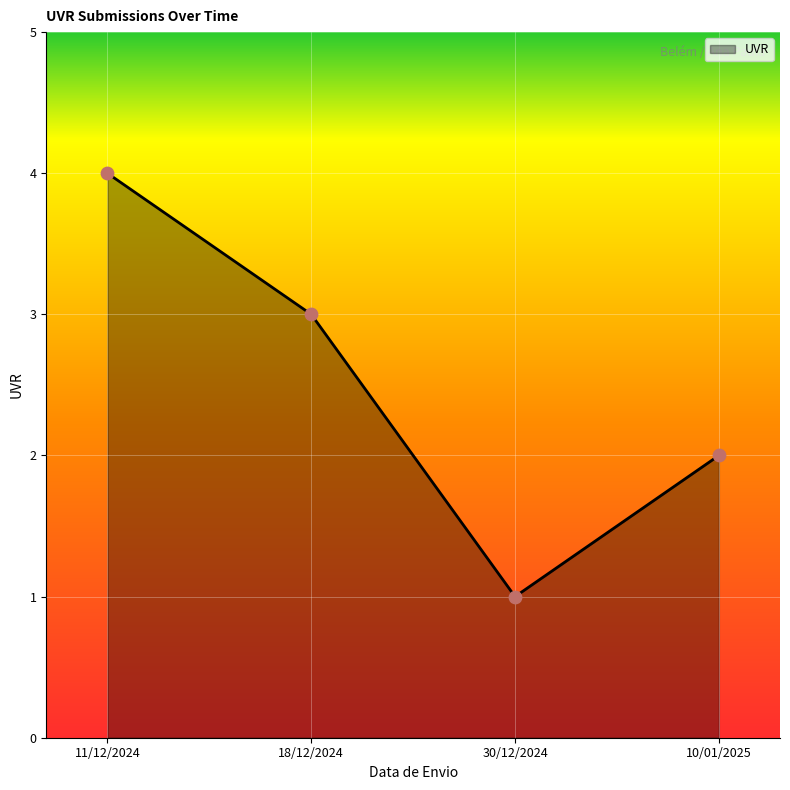

Which has a higher value, 18/12/2024 or 30/12/2024?

18/12/2024